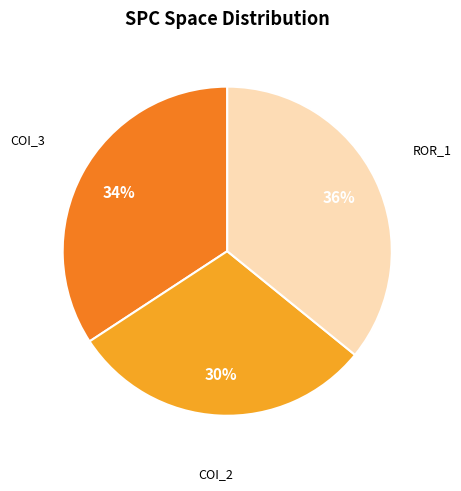

Does any single category account for the majority?

No